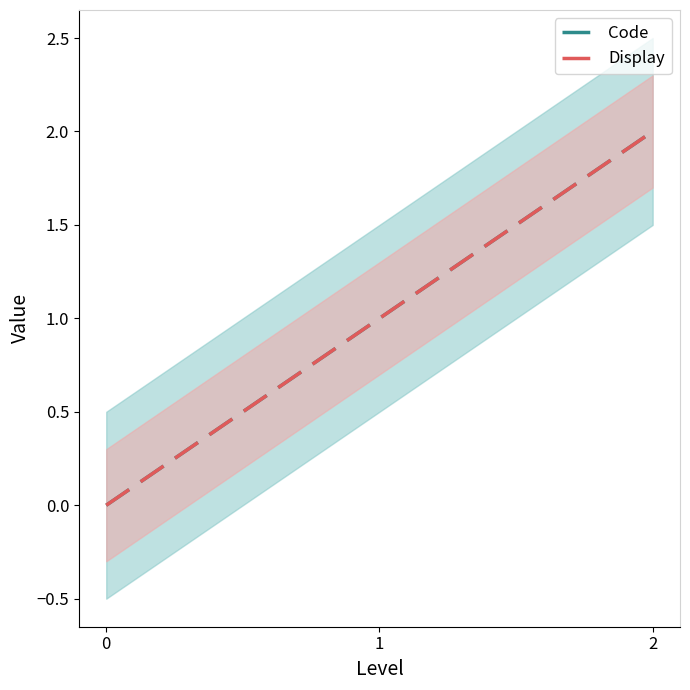

Which series changed the most between 0 and 1?

Code